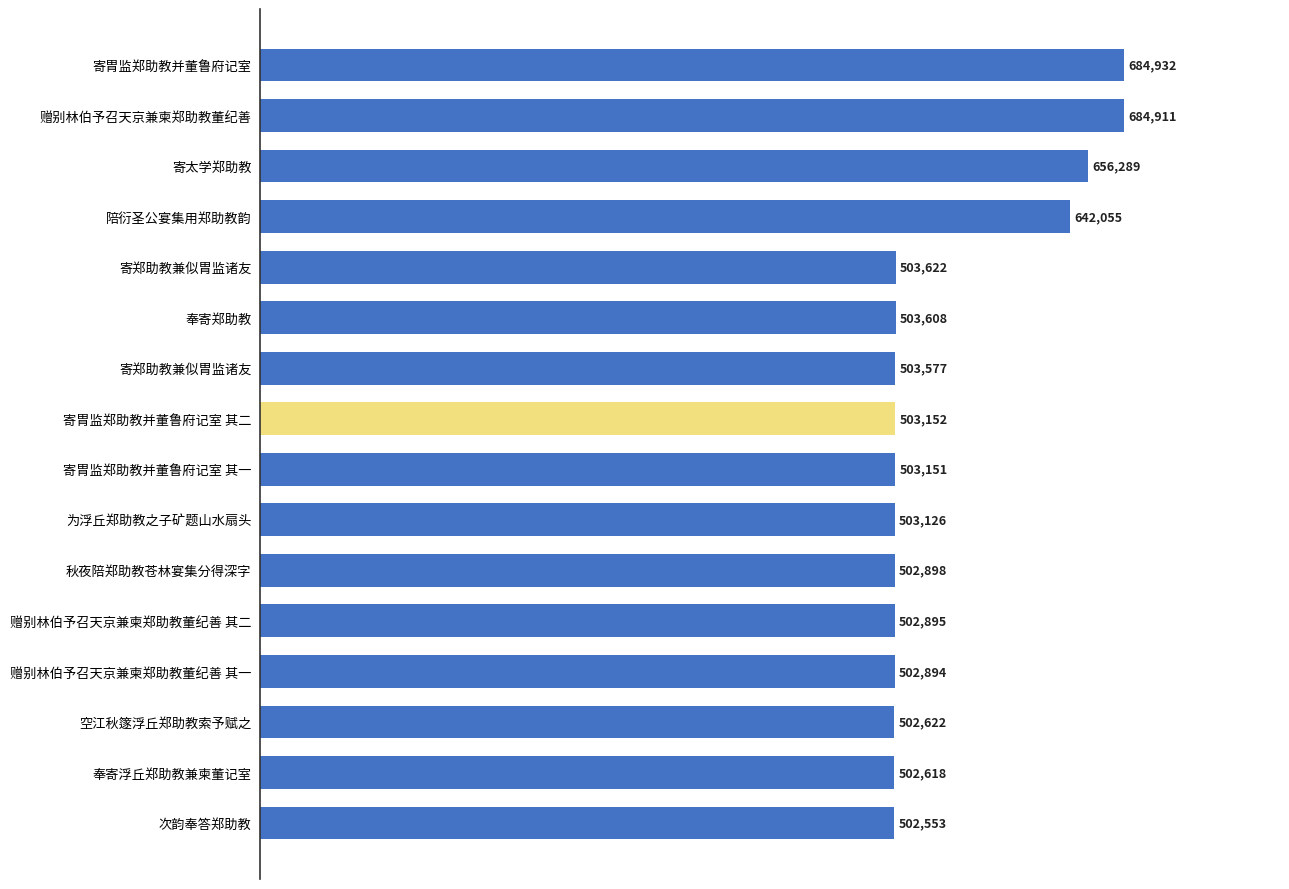

Are the bars horizontal?

Yes